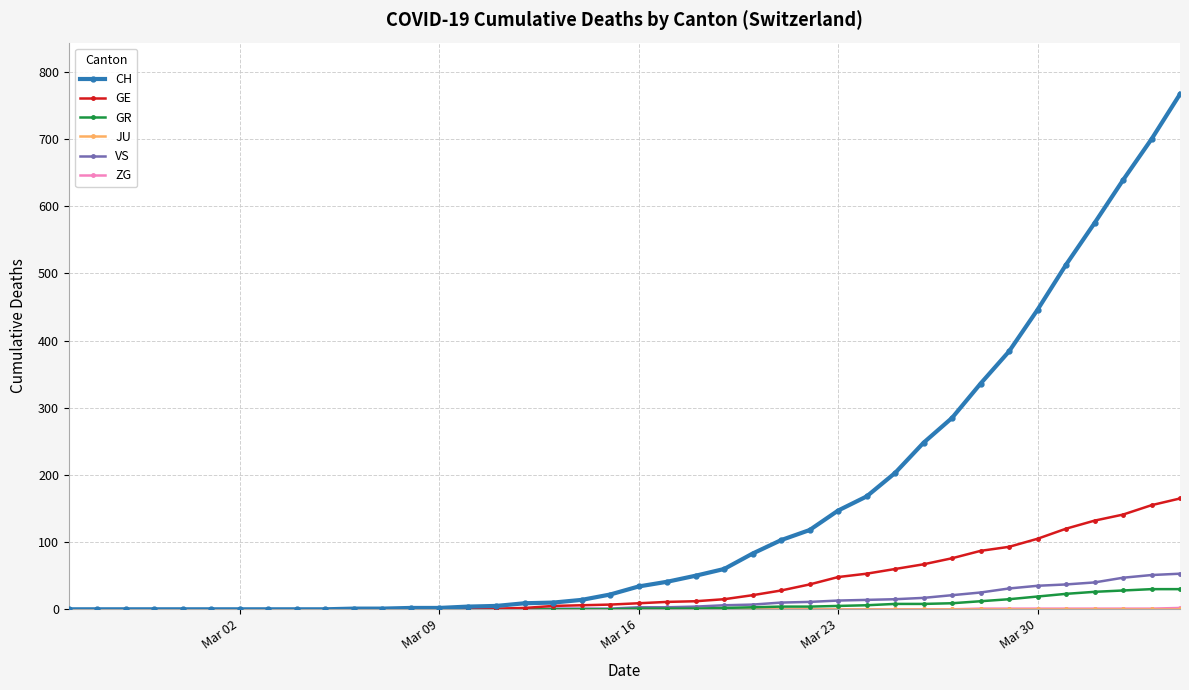

Which series has the largest total across all categories?

CH